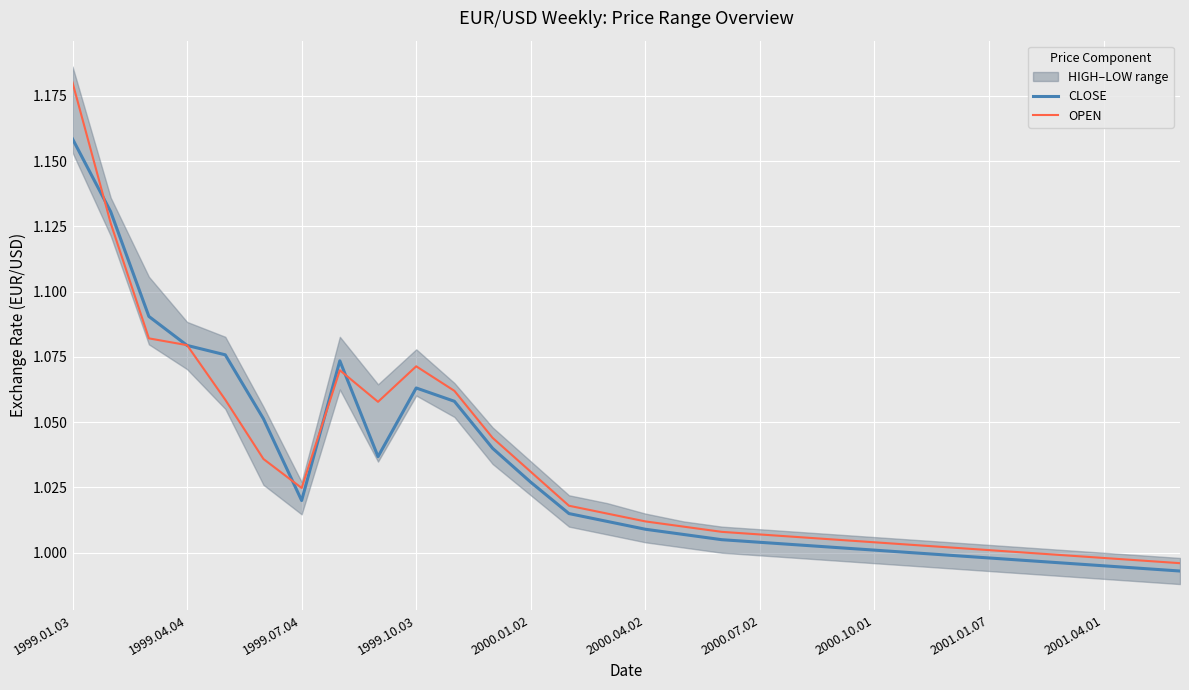

What is the sum of the CLOSE values at 25 and 19?

2.0